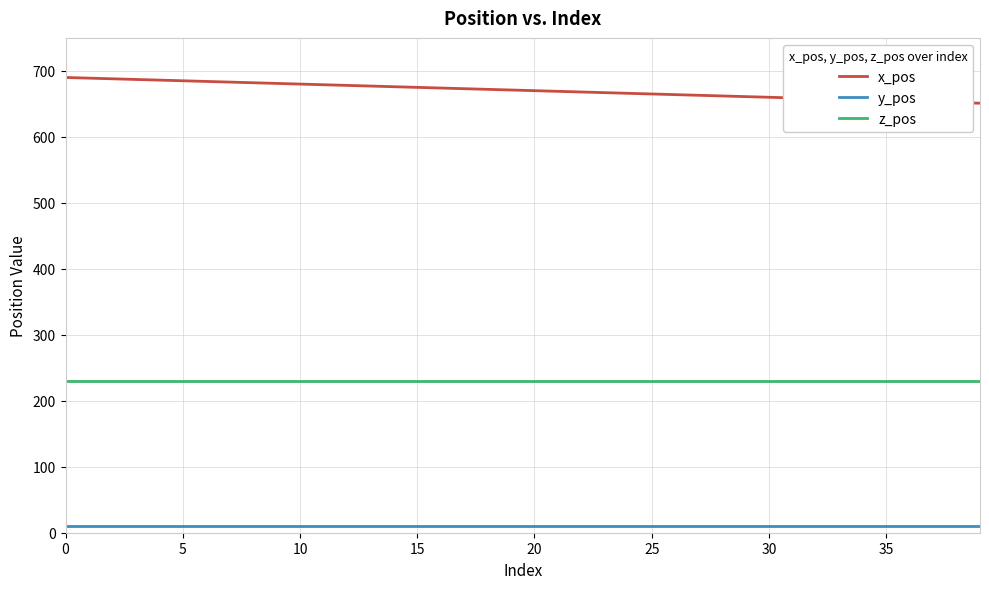

True or false: z_pos and x_pos cross at least once.

False